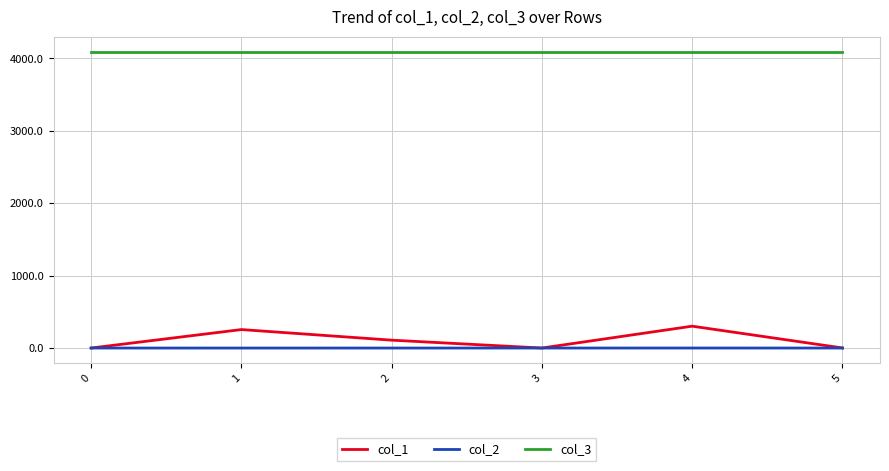

What are all the series names shown in the legend?

col_1, col_2, col_3